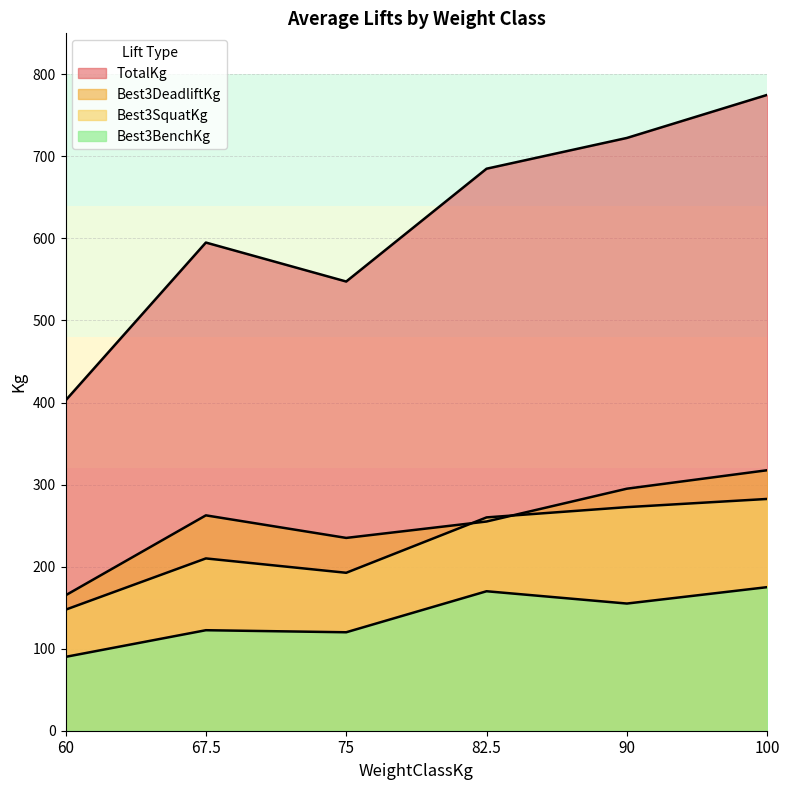

Reading right to left, extract all data points from this chart.

Best3SquatKg: 100=282.5	90=272.5	82.5=260.0	75=192.5	67.5=210.0	60=147.5
Best3BenchKg: 100=175.0	90=155.0	82.5=170.0	75=120.0	67.5=122.5	60=90.0
Best3DeadliftKg: 100=317.5	90=295.0	82.5=255.0	75=235.0	67.5=262.5	60=165.0
TotalKg: 100=775.0	90=722.5	82.5=685.0	75=547.5	67.5=595.0	60=402.5